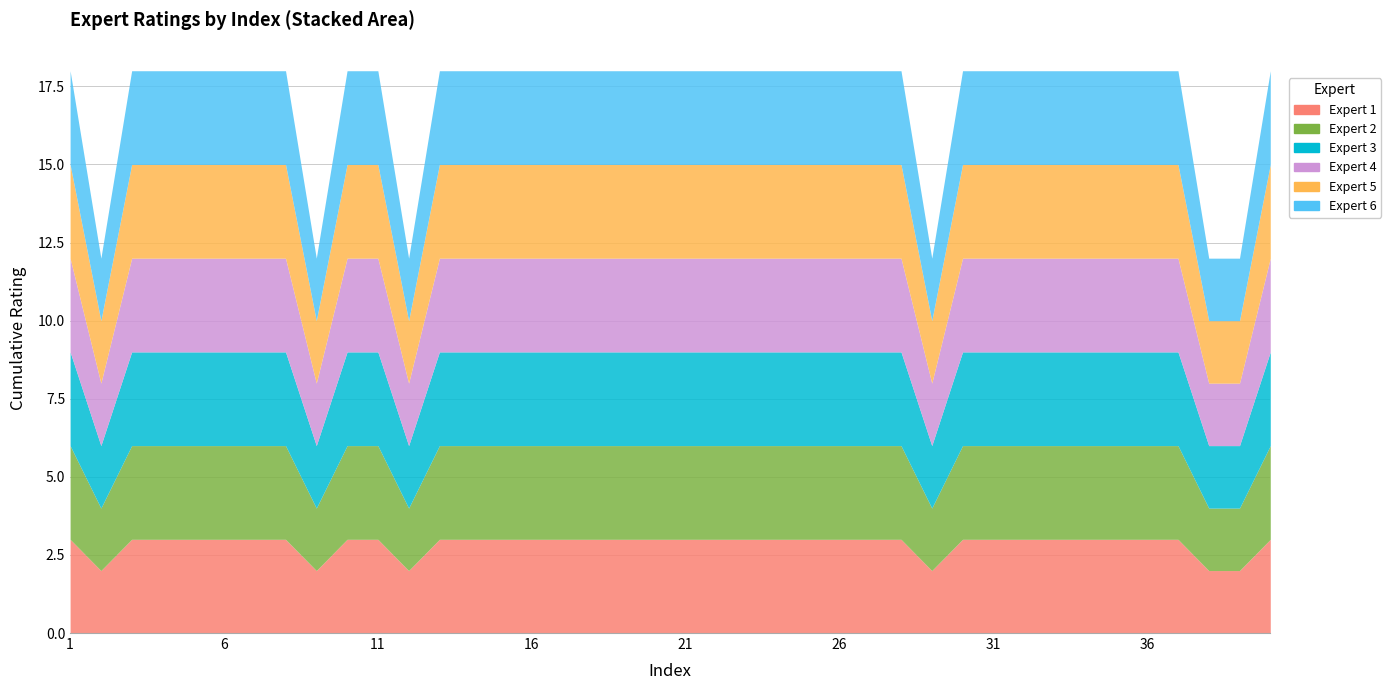

What is the sum of the Expert 5 values at 37 and 12?

5